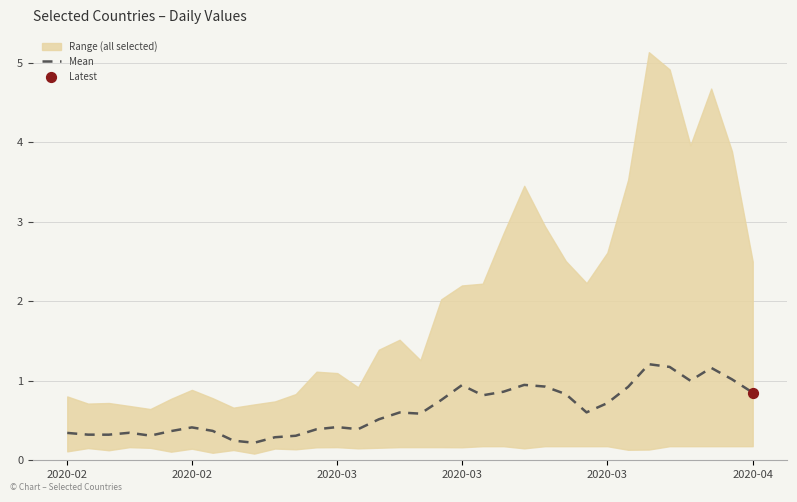

What is the change in value from 2020-04 to 26?

+0.4